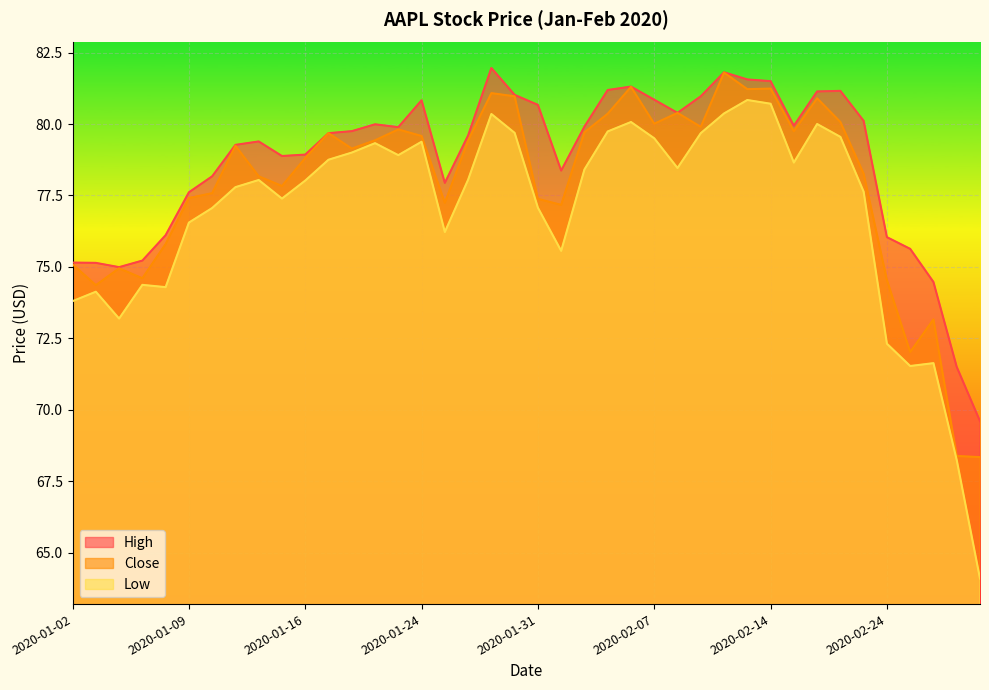

What value does the Close series have at 2020-01-23?

79.8